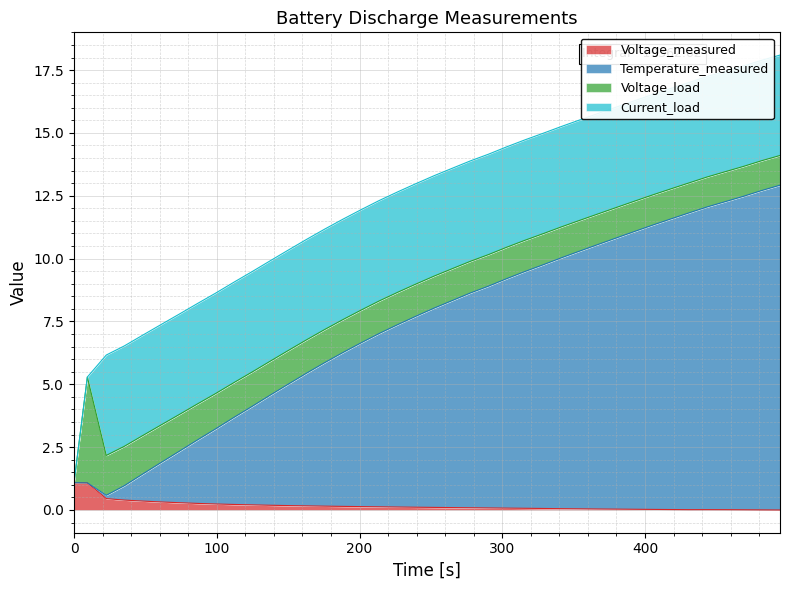

Is the value of Temperature_measured at 25 greater than the value of Voltage_measured at 19?

Yes